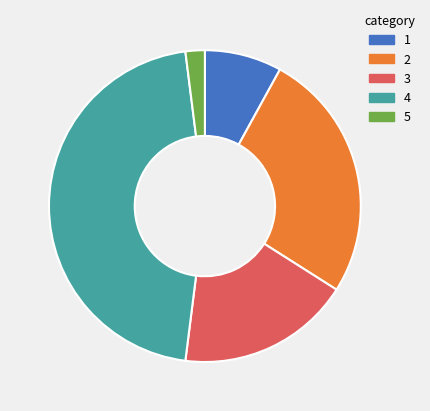

Does any single category account for the majority?

No